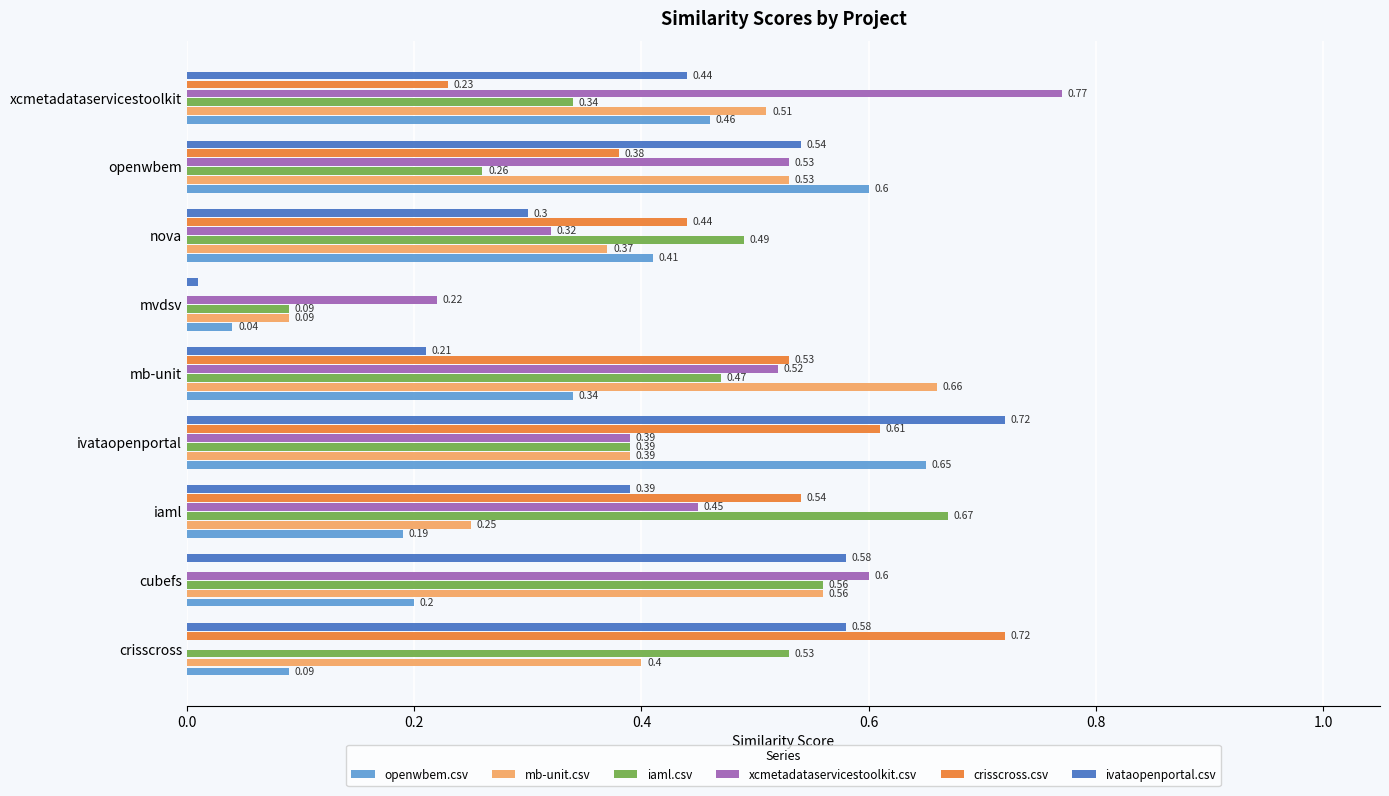

Where is ivataopenportal.csv nearest to the value 0?

mvdsv